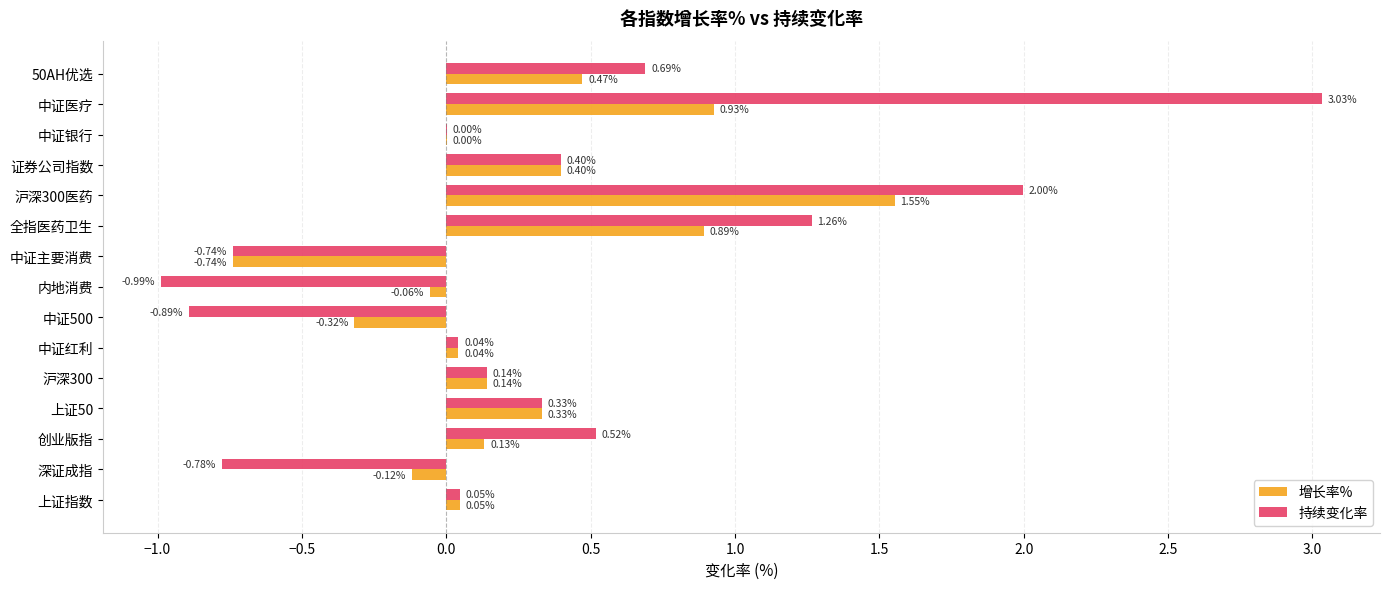

At which category is the sum across all series the highest?

中证医疗